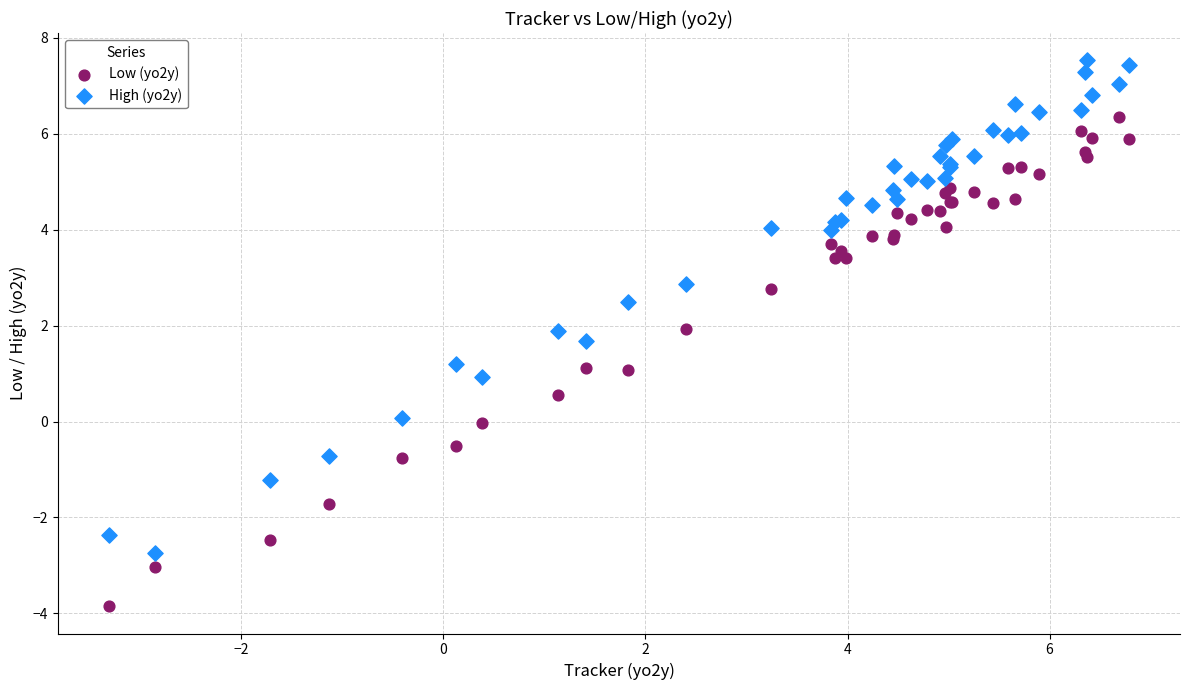

Which series reaches the minimum Y coordinate?

Low (yo2y)